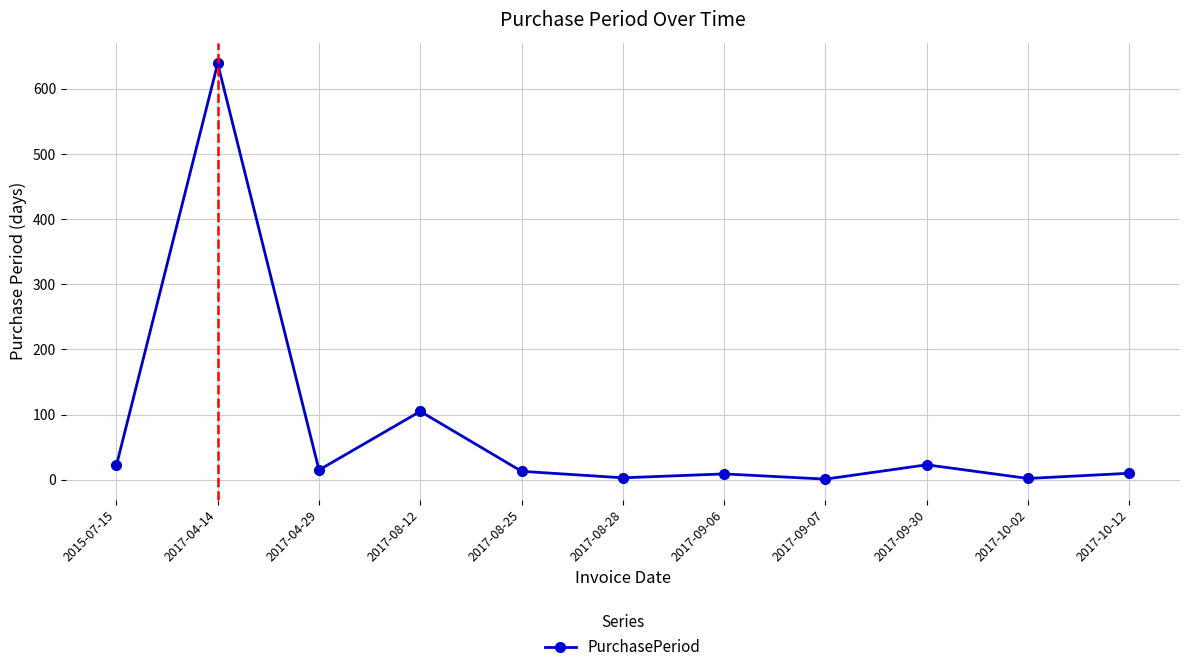

What is the change in value from 2015-07-15 to 2017-10-12?

-12